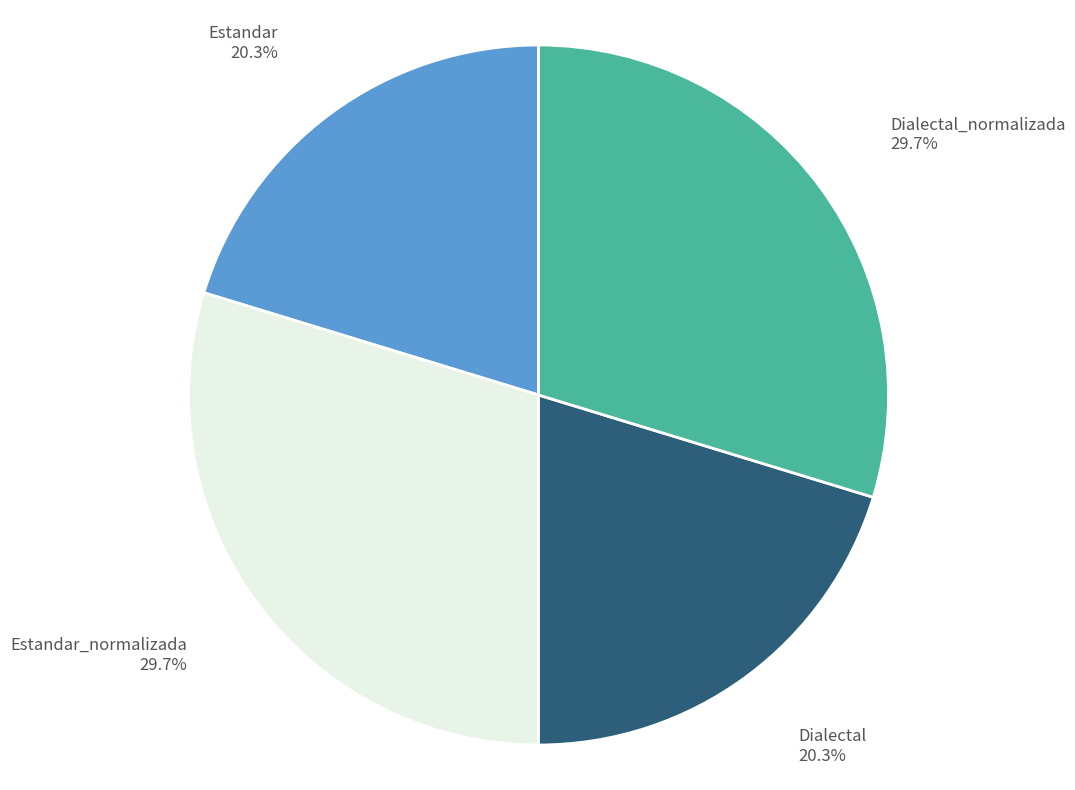

What percentage do Estandar_normalizada 29.7% and Estandar 20.3% together represent?

50.0%